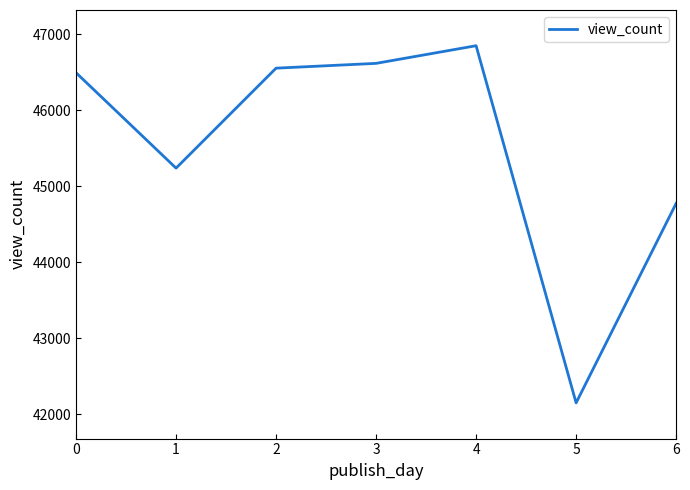

The value at 0 is 46491.1. True or false?

True